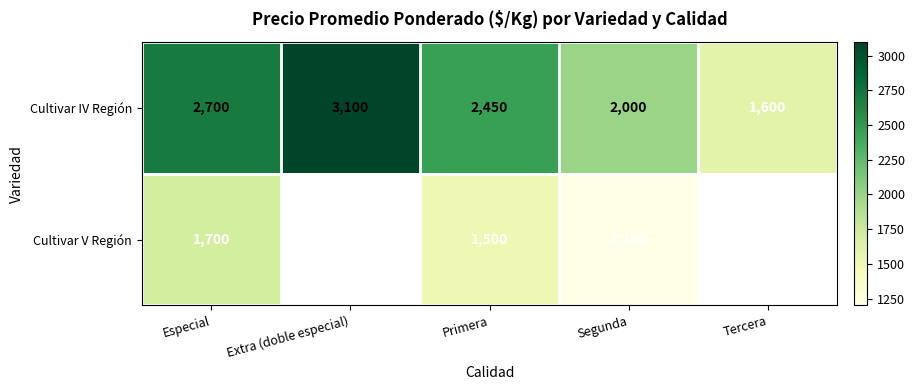

How many Cultivar IV Región values are between 2000 and 2700?

3